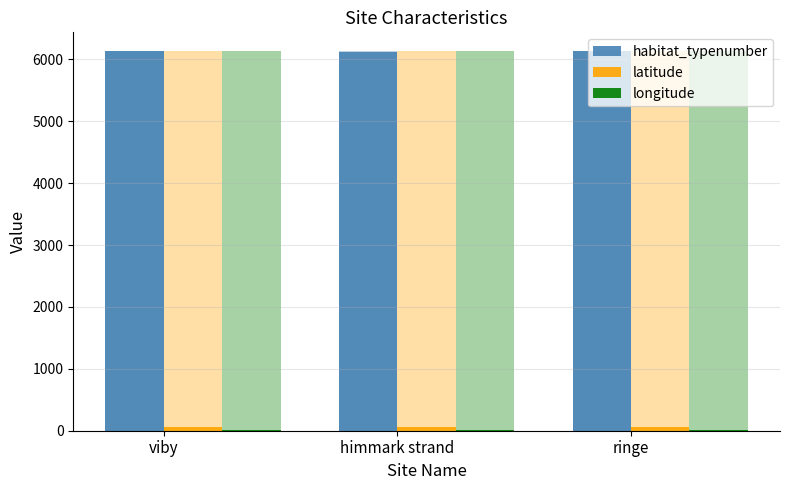

How many groups of bars are there?

3